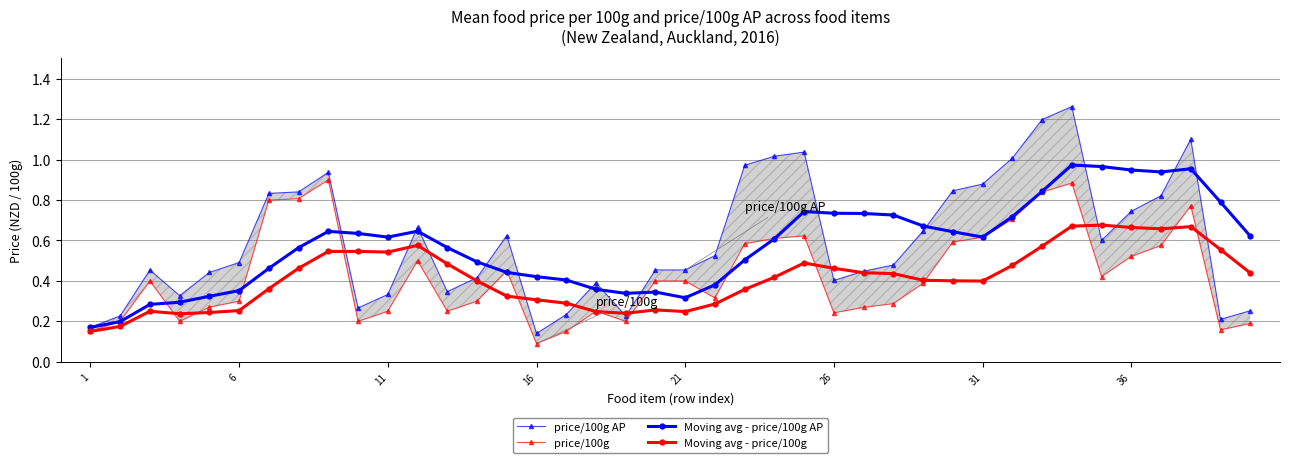

Is it true that price/100g equals 0.6 at 23?

True